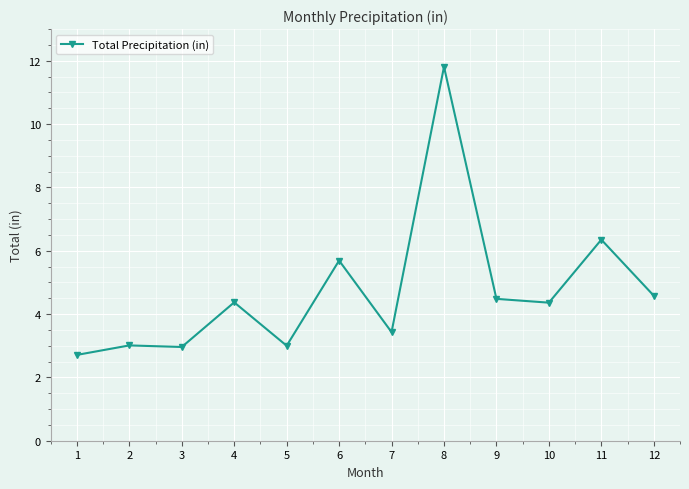

What is the sum of the values at 7 and 11?

9.8